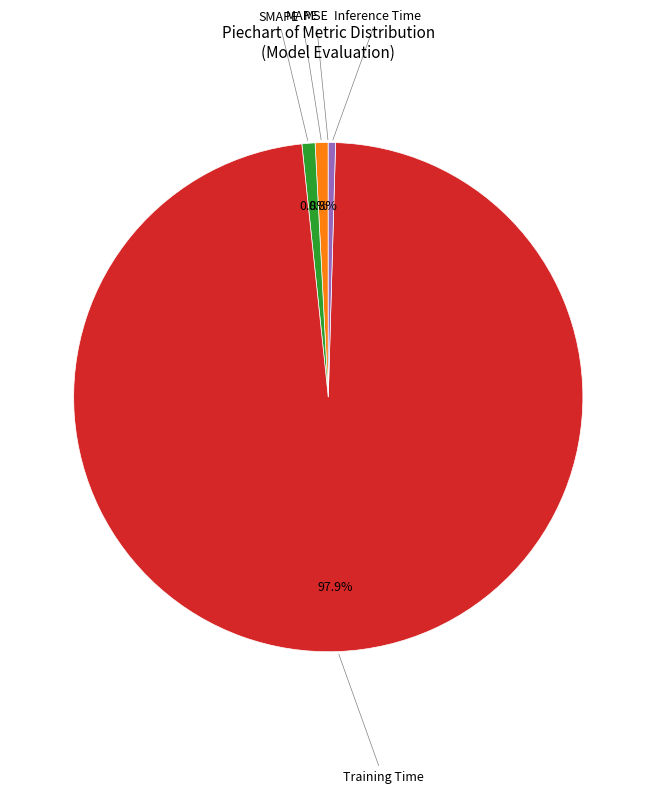

Does any single category account for the majority?

Yes